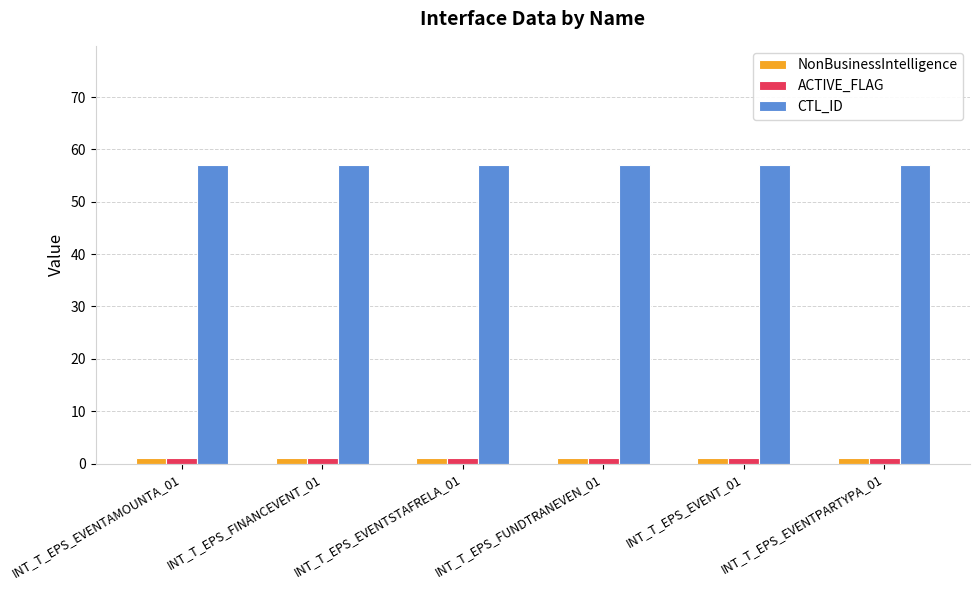

What is the sum of the NonBusinessIntelligence values at INT_T_EPS_EVENTPARTYPA_01 and INT_T_EPS_FUNDTRANEVEN_01?

2